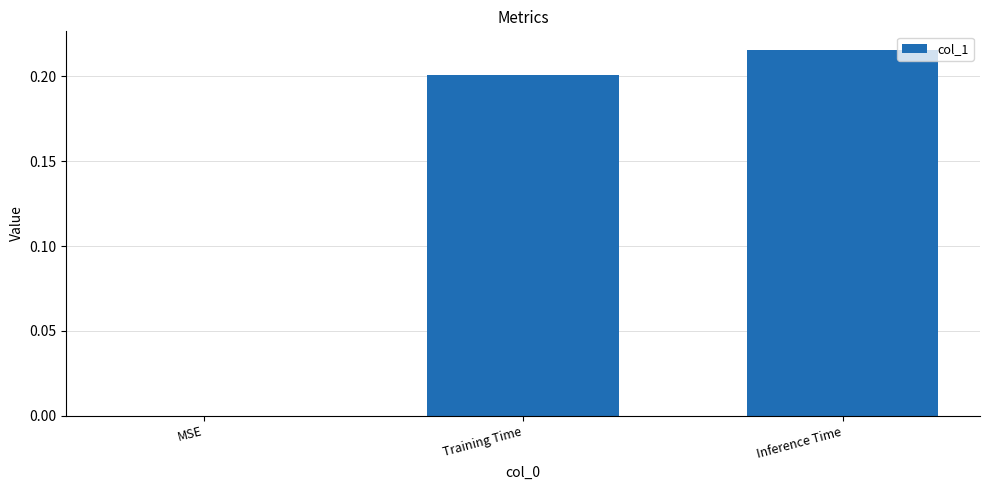

What is the sum of all values?

0.4